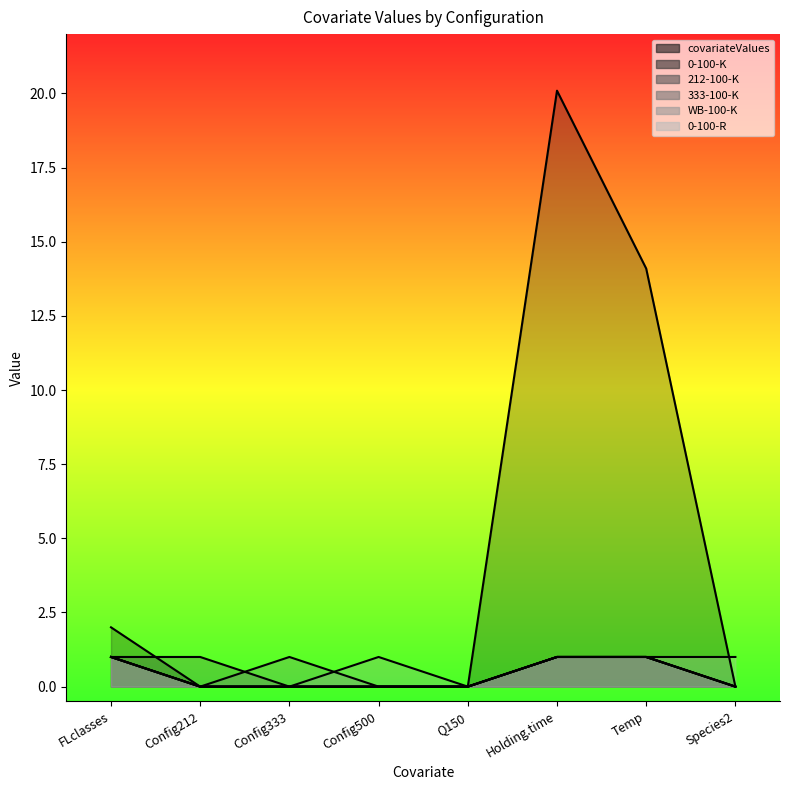

What position from the left is Holding.time?

6